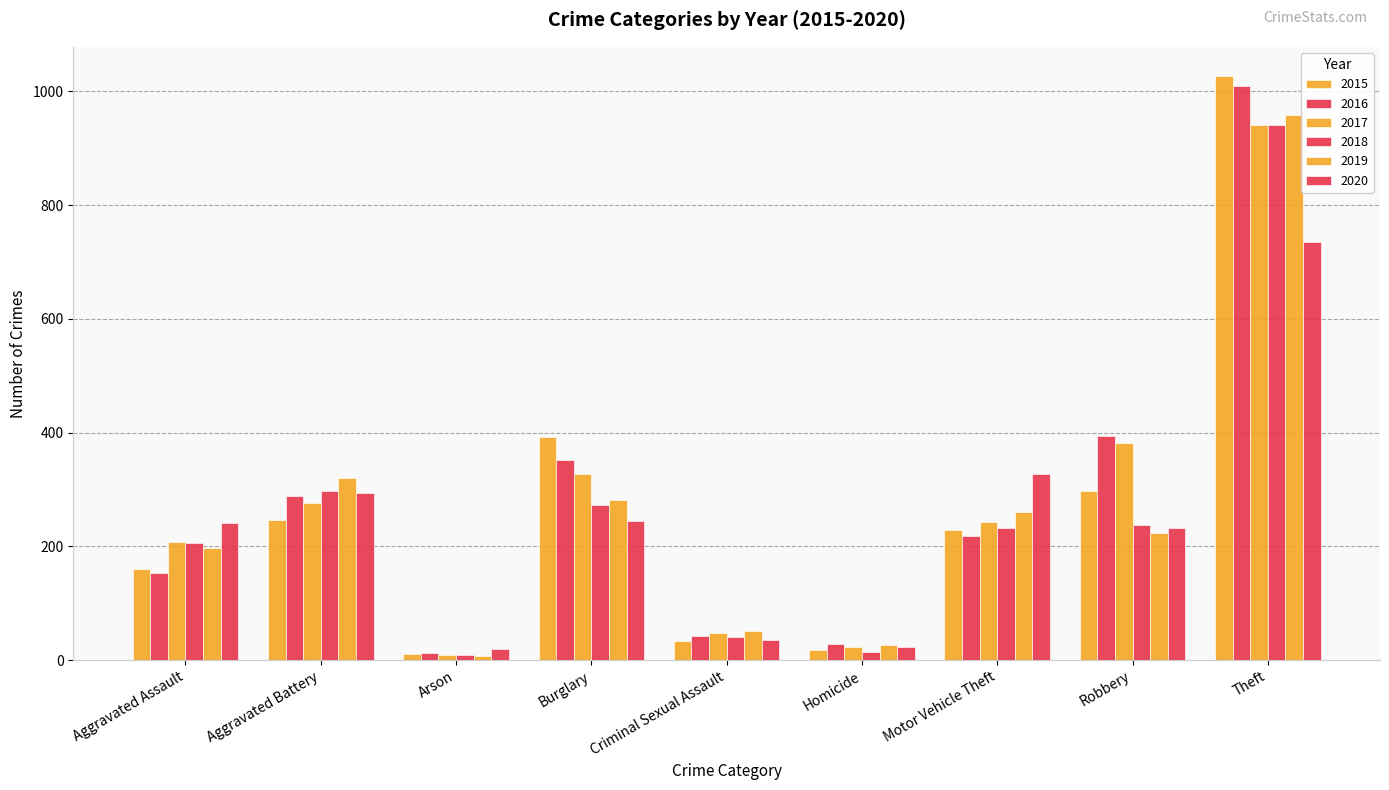

How many data points in 2015 are less than 228?

4